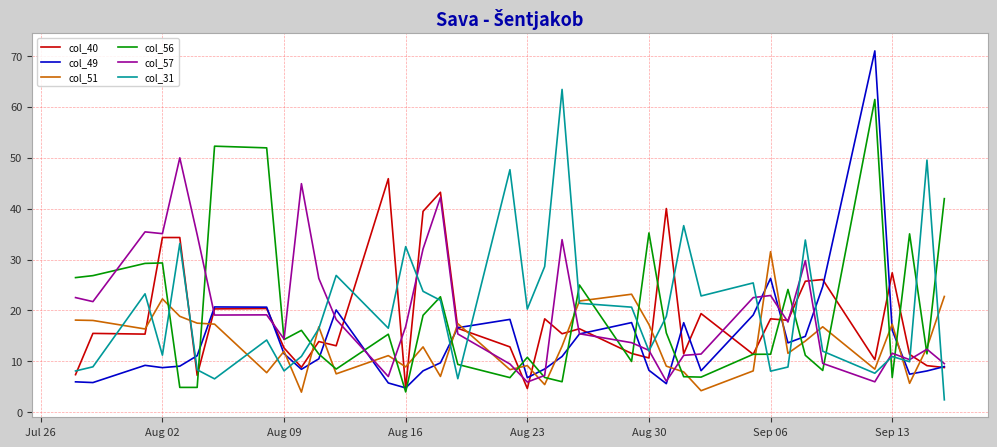

What is the difference between the maximum and minimum values in the col_57 series?

44.0